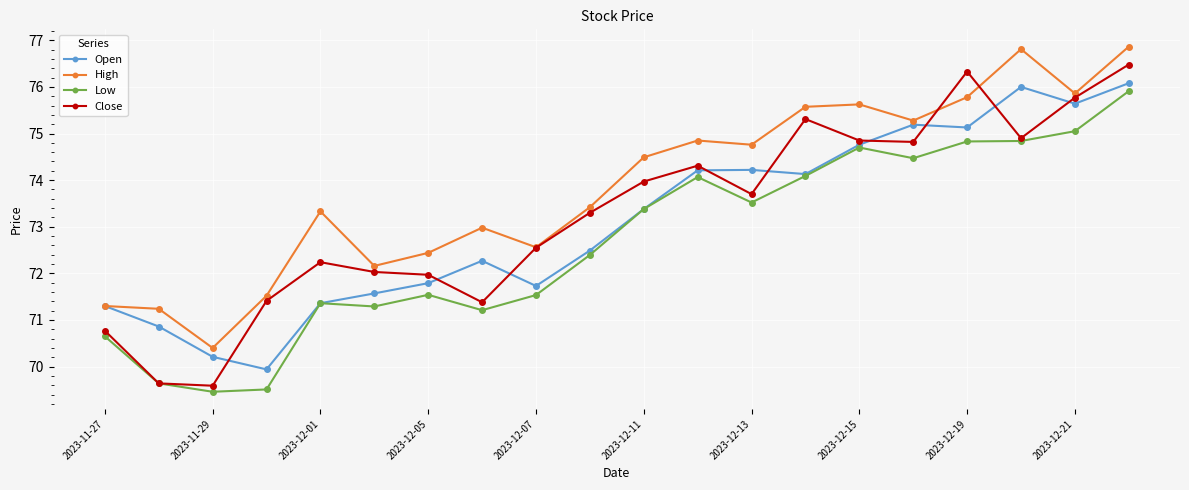

True or false: Low has more than 2 interior local peaks.

True